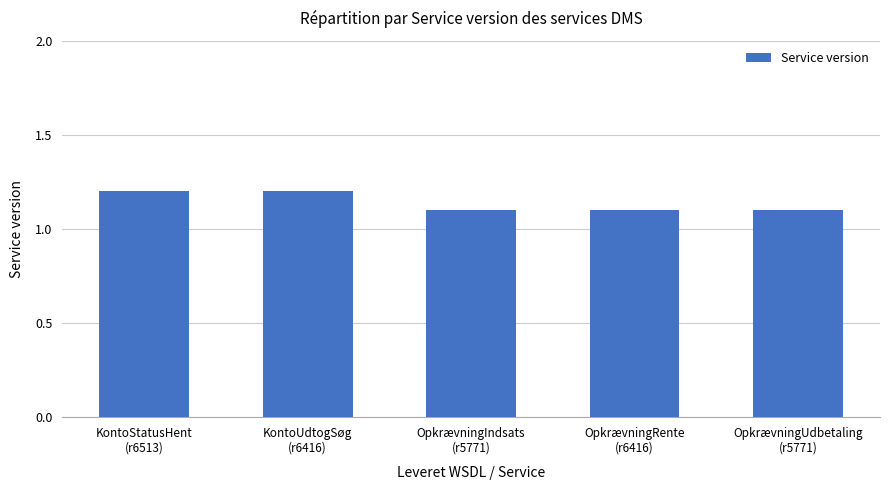

What is the greatest value displayed?

1.2